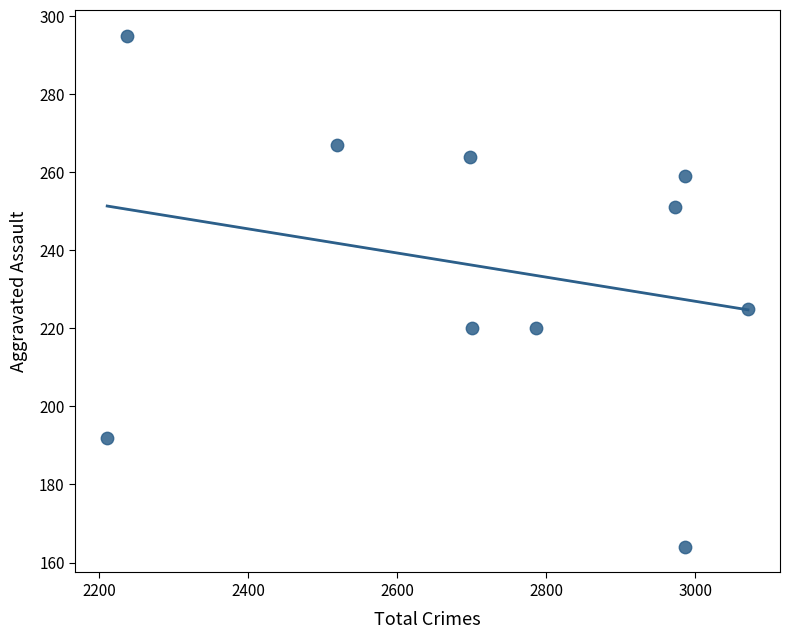

What is the range of Y values (max minus min)?

131